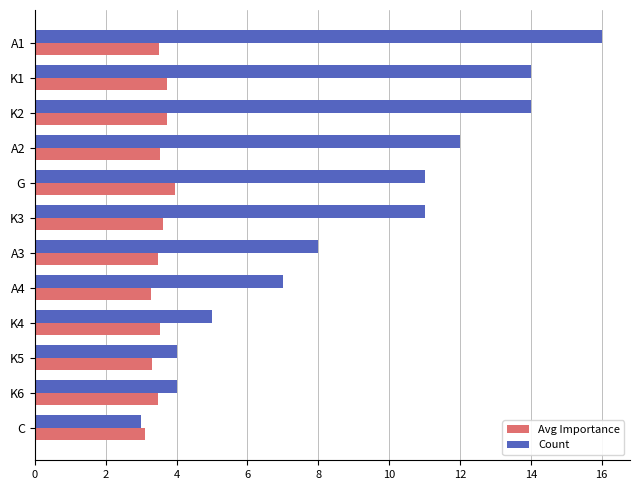

What is the minimum value for Count?

3.0